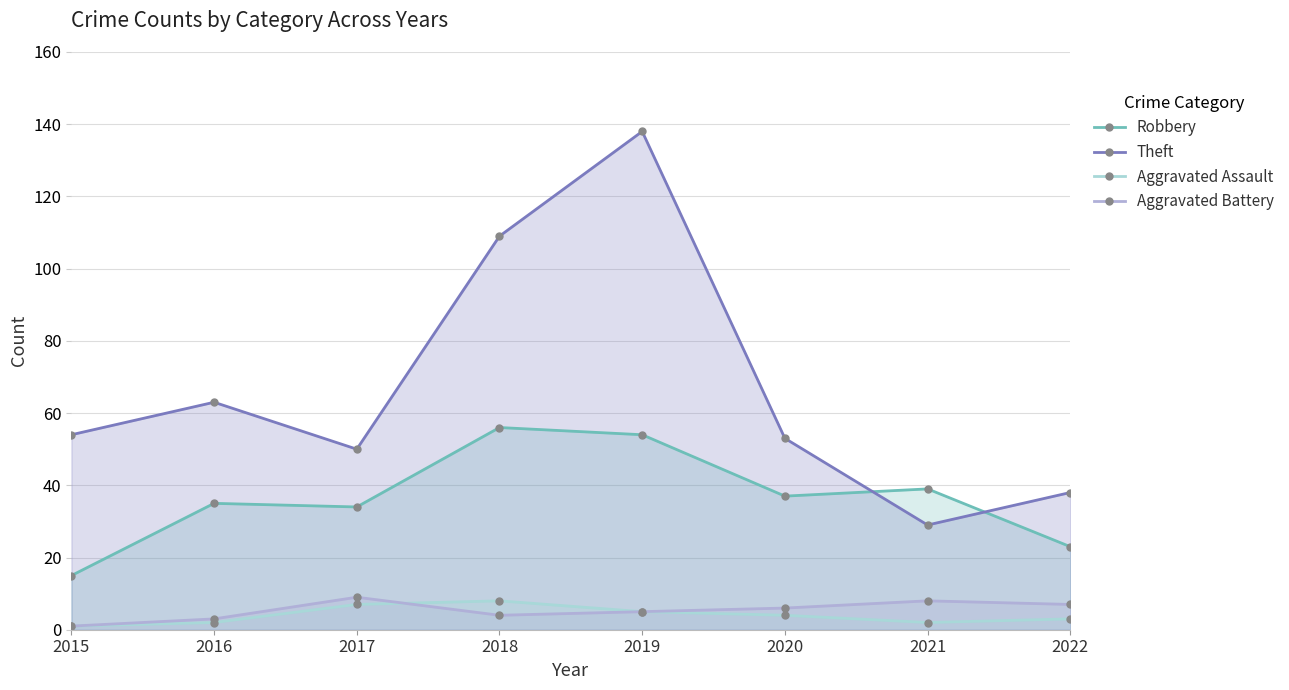

List the labels in order of Theft value, smallest first.

2021, 2022, 2017, 2020, 2015, 2016, 2018, 2019